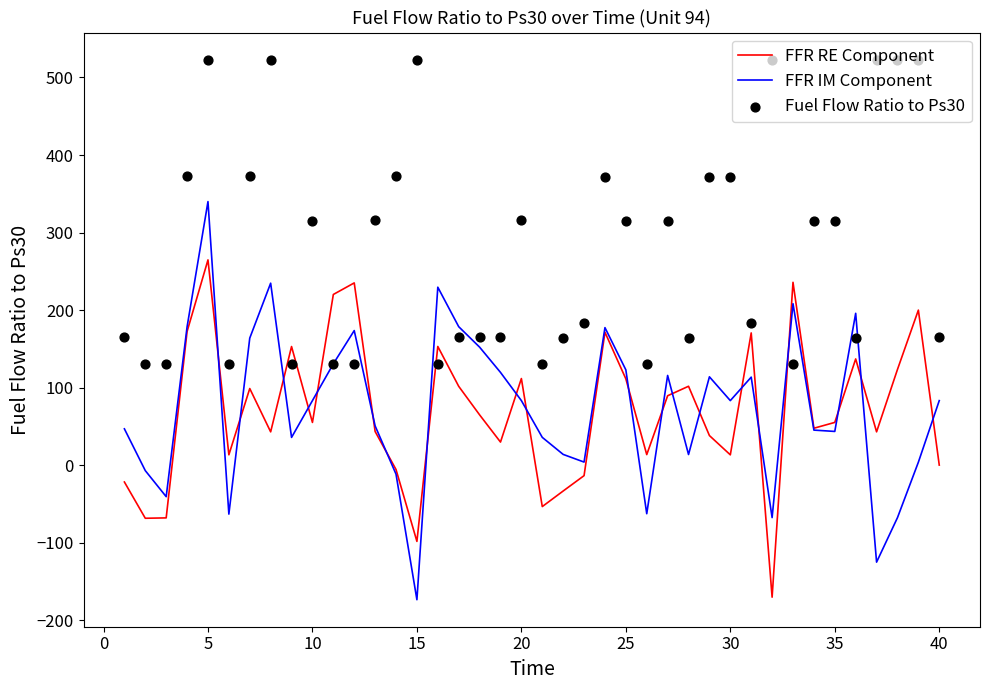

What are all the series names shown in the legend?

FFR RE Component, FFR IM Component, Fuel Flow Ratio to Ps30